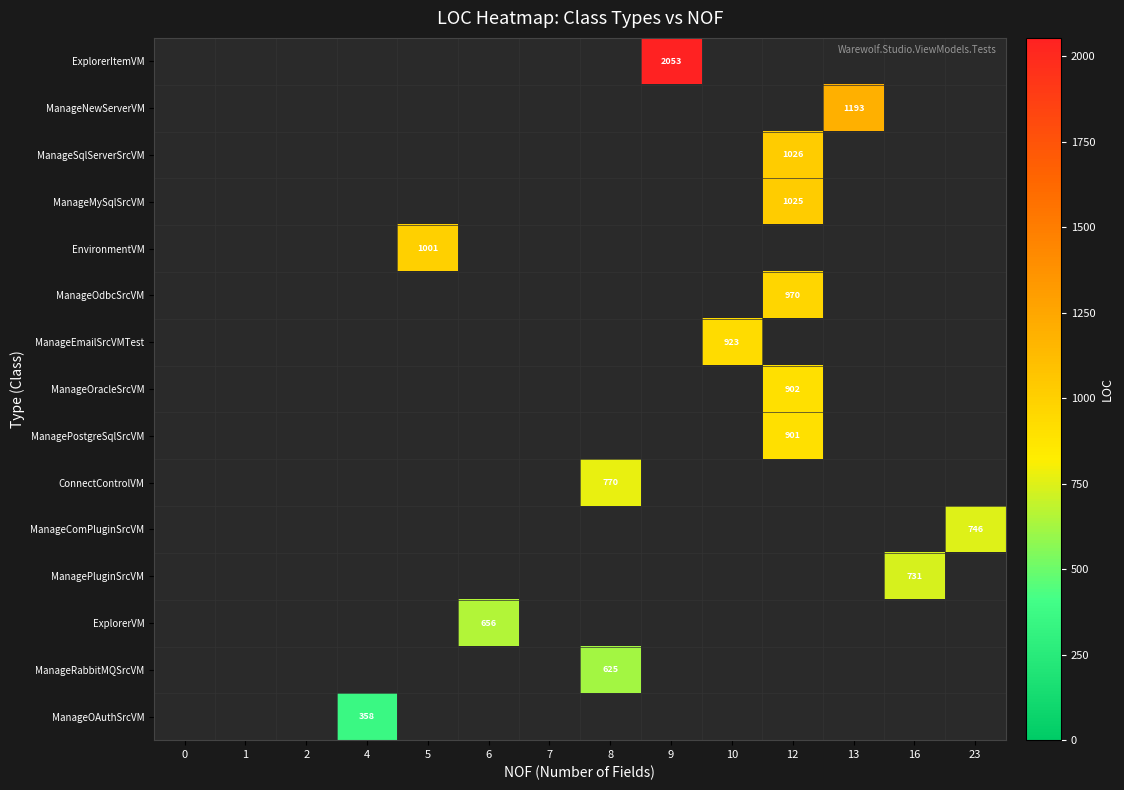

How many series are shown in this chart?

15